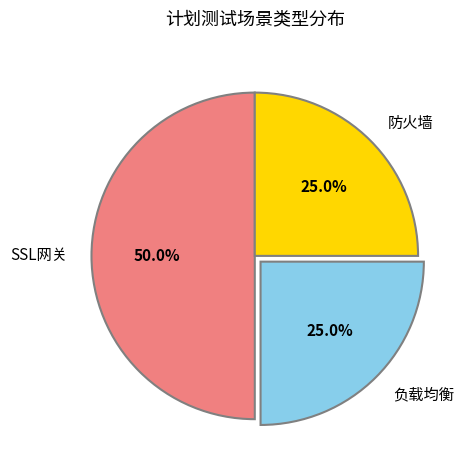

Which slice is the largest?

SSL网关